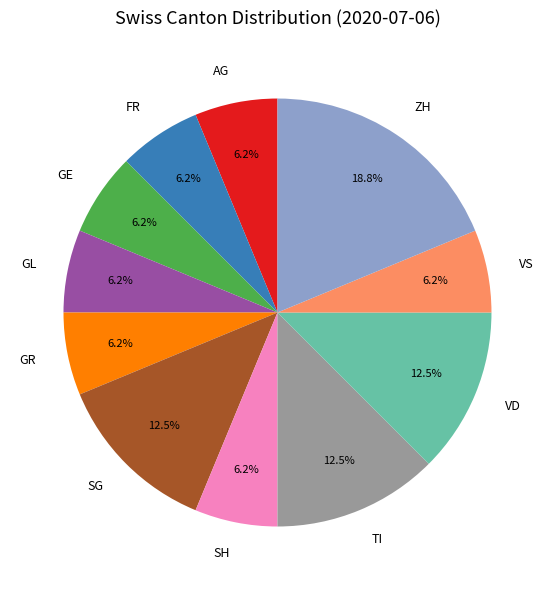

What is the largest slice in the pie chart?

ZH